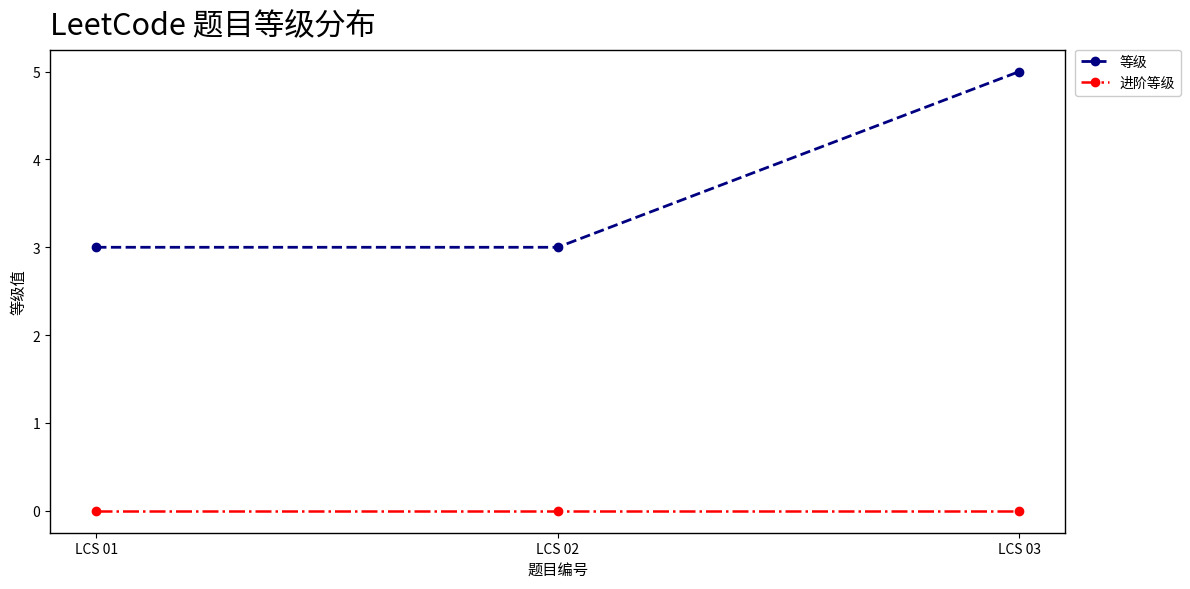

Rank the series at LCS 01 from lowest to highest value.

进阶等级, 等级